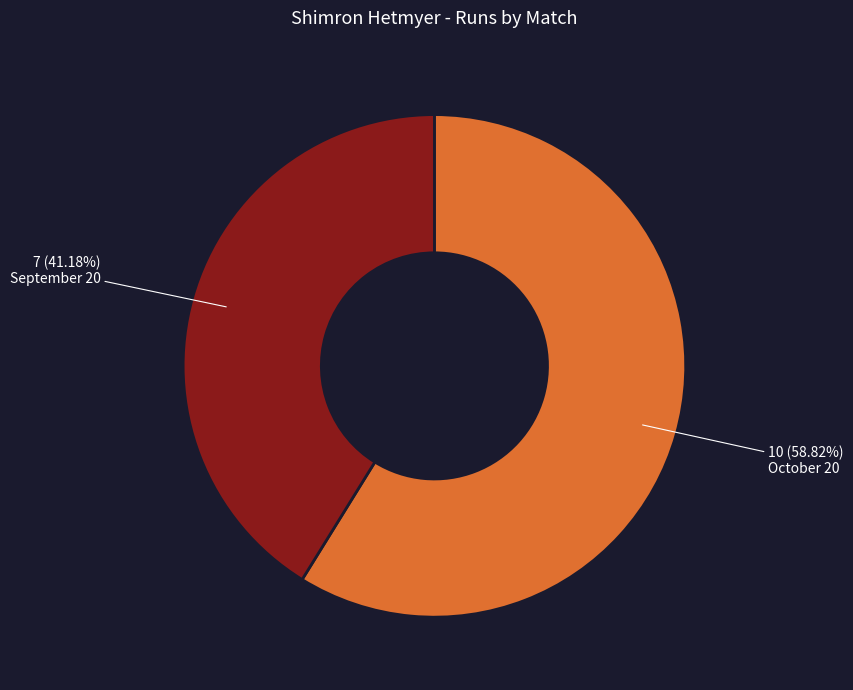

How many slices are in this pie chart?

2